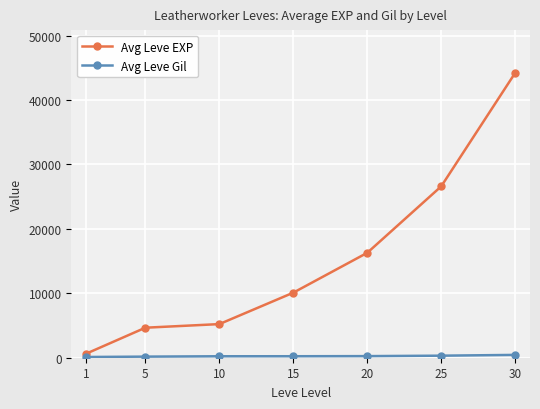

What is the maximum value for Avg Leve EXP?

44230